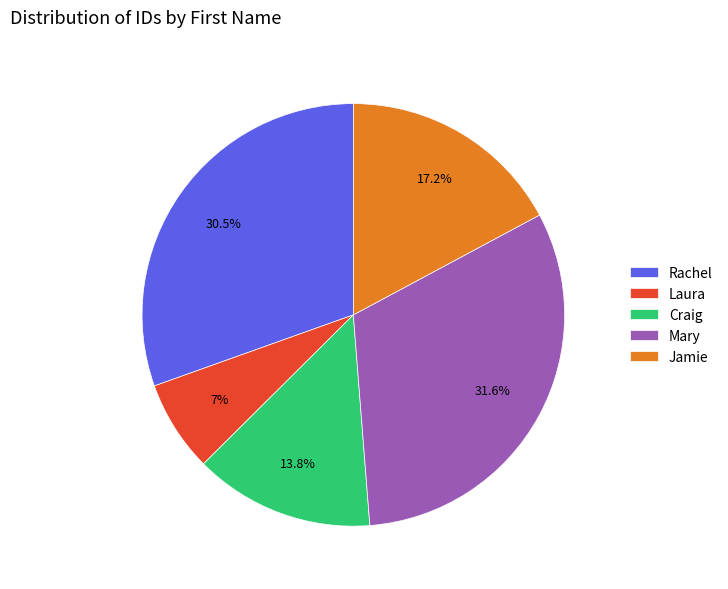

Does any single category account for the majority?

No